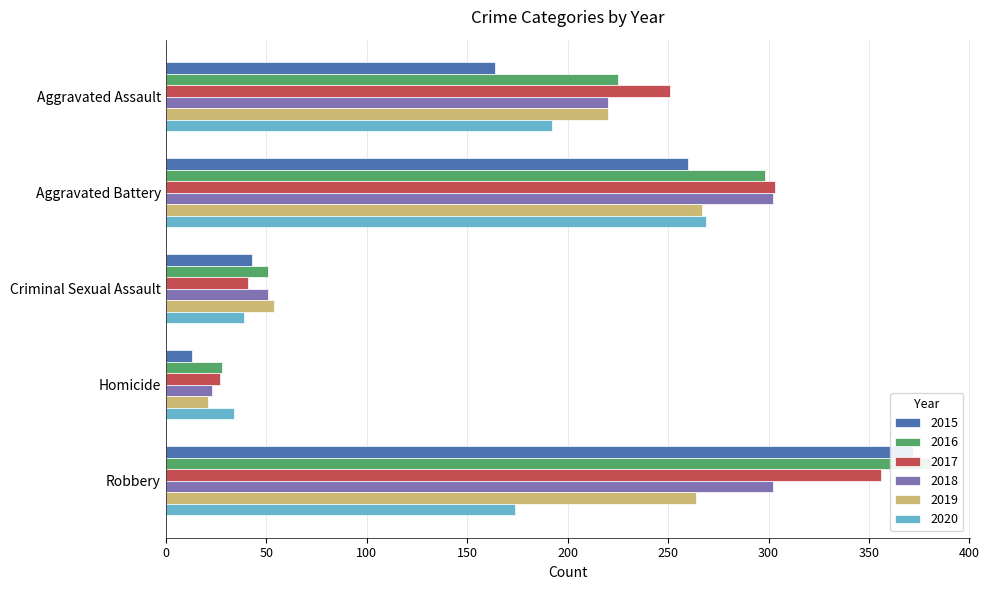

Where is 2016 nearest to the value 204?

Aggravated Assault